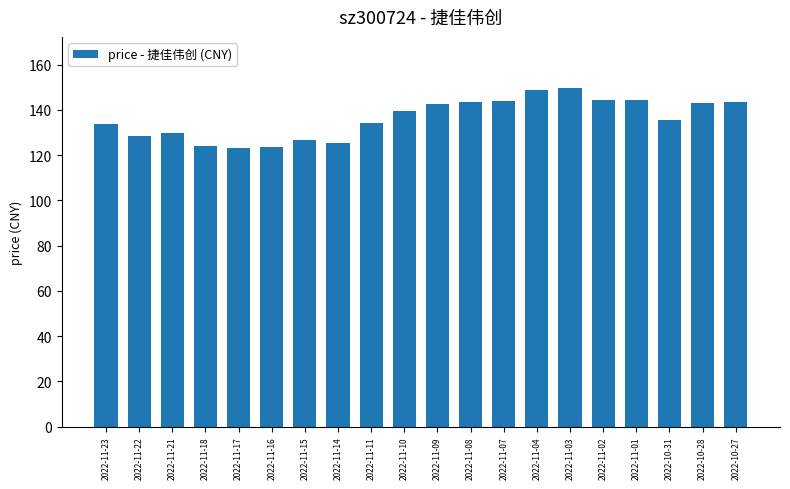

What is the maximum value shown in the chart?

149.8